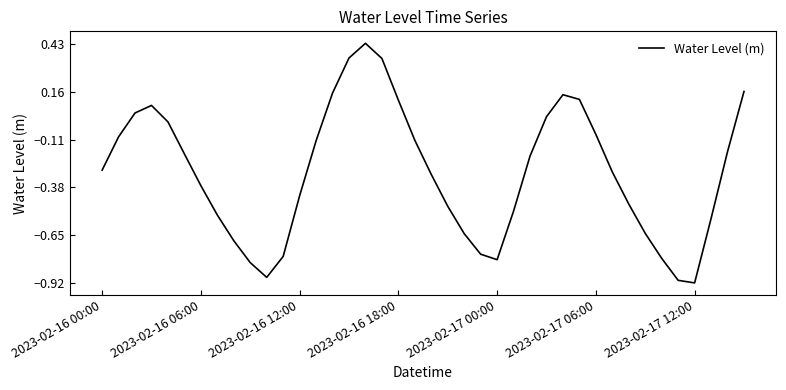

What is the label of the 9th point from the left?

8